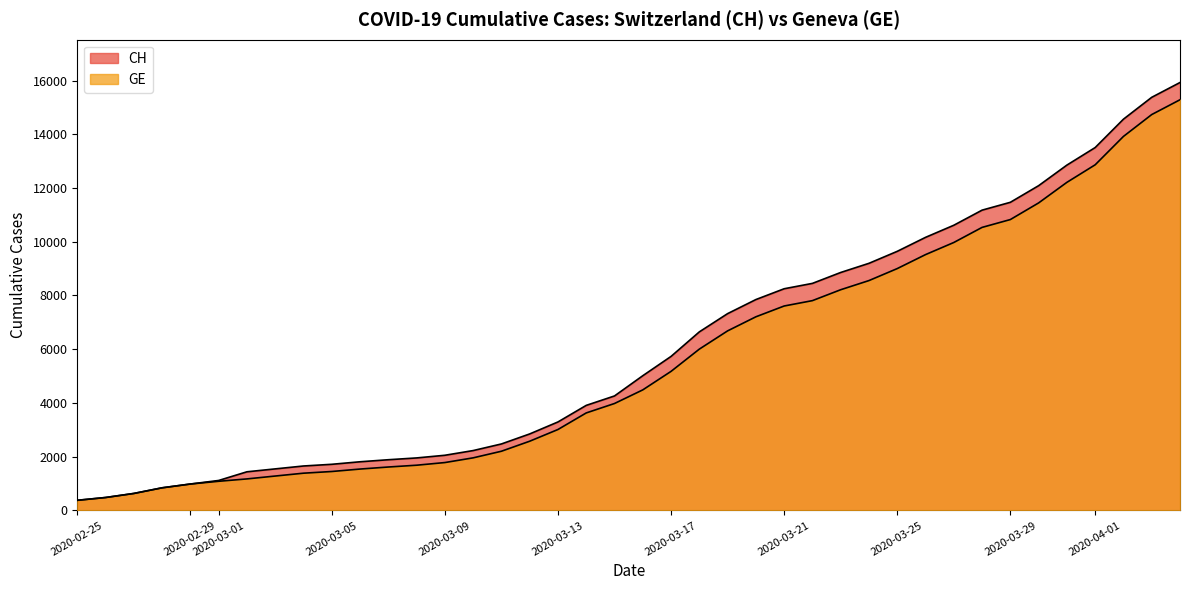

Reading left to right, transcribe all the data shown in this chart.

CH: 375	479	630	840	981	1113	1436	1544	1652	1715	1809	1885	1952	2051	2226	2472	2845	3291	3908	4259	5012	5731	6644	7323	7847	8249	8449	8855	9196	9642	10162	10613	11175	11467	12086	12852	13505	14561	15375	15926
GE: 375	479	630	840	981	1083	1171	1278	1384	1447	1538	1614	1681	1780	1955	2201	2574	3010	3627	3978	4485	5174	6002	6681	7205	7607	7807	8213	8554	9000	9520	9971	10533	10825	11444	12210	12863	13919	14733	15284